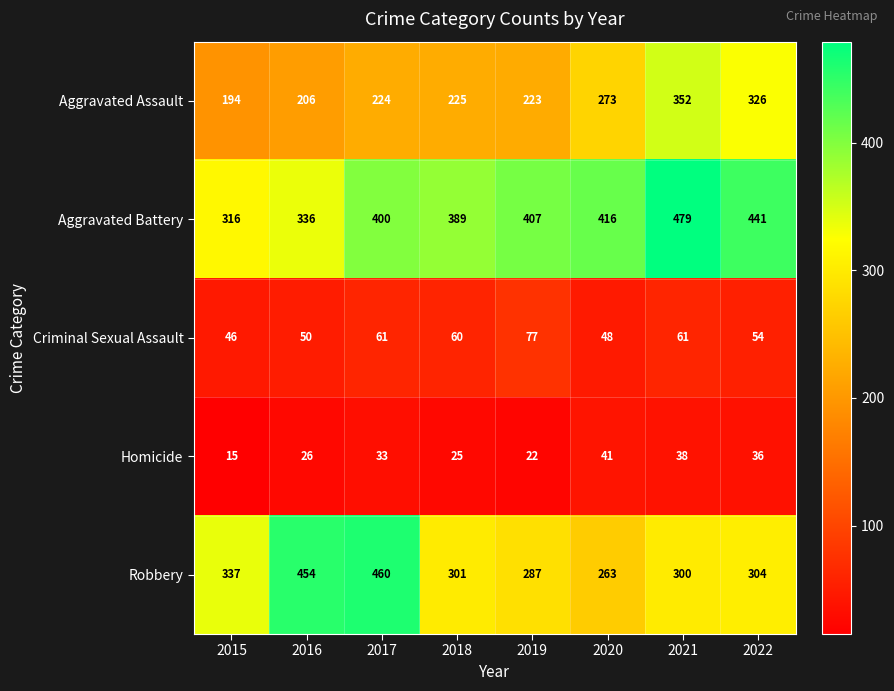

Which series changed the most between 2016 and 2019?

Robbery